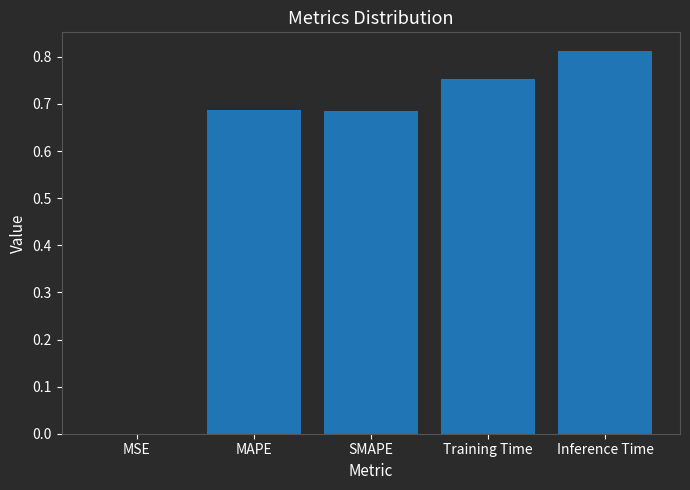

Are the bars horizontal?

No